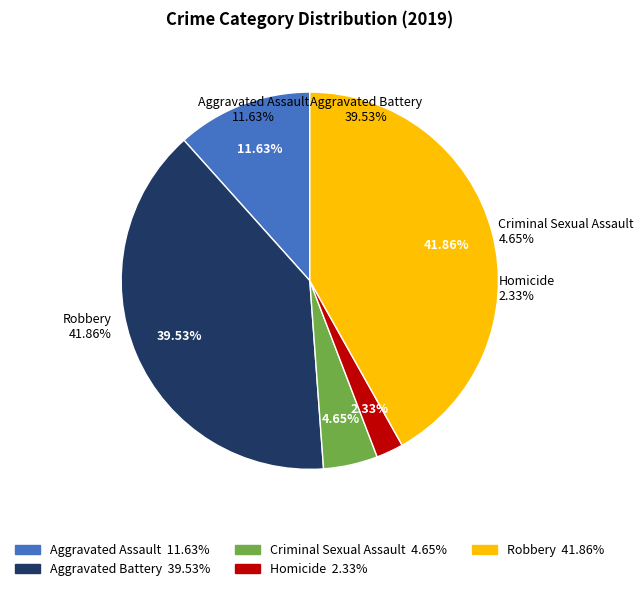

True or false: Aggravated Battery accounts for 47% of the total.

False